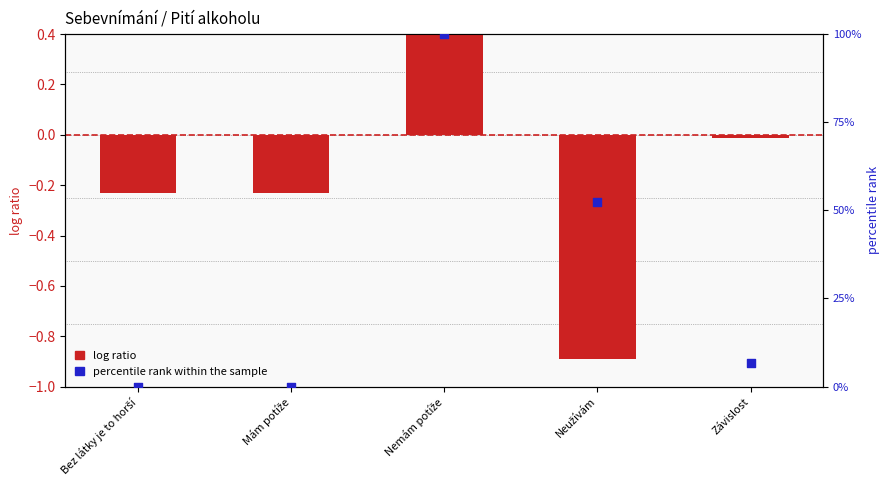

At how many categories does at least one series exceed 21?

2